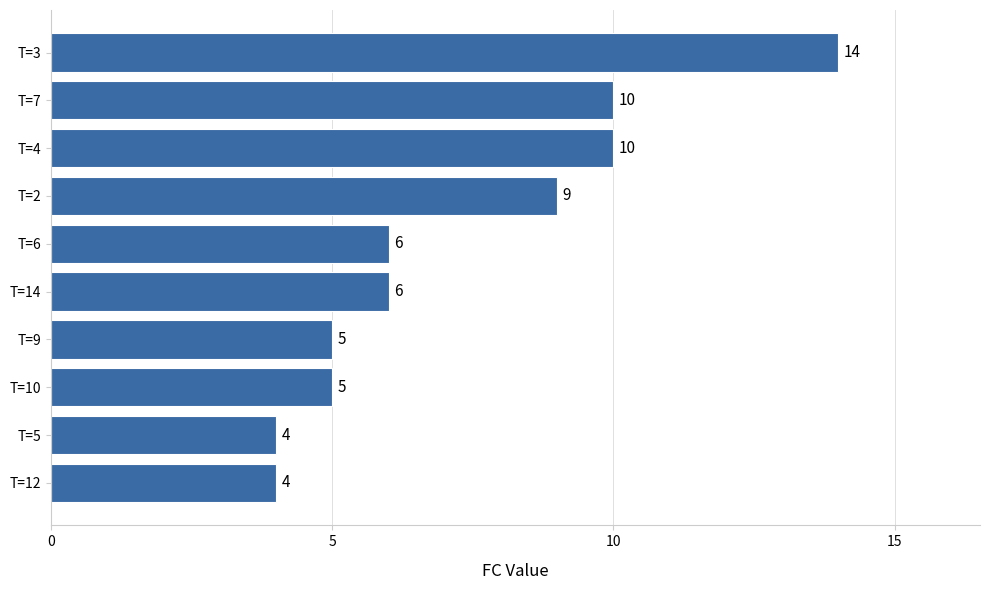

Reading bottom to top, what are all the values shown in this chart?

T=12=4	T=5=4	T=10=5	T=9=5	T=14=6	T=6=6	T=2=9	T=4=10	T=7=10	T=3=14